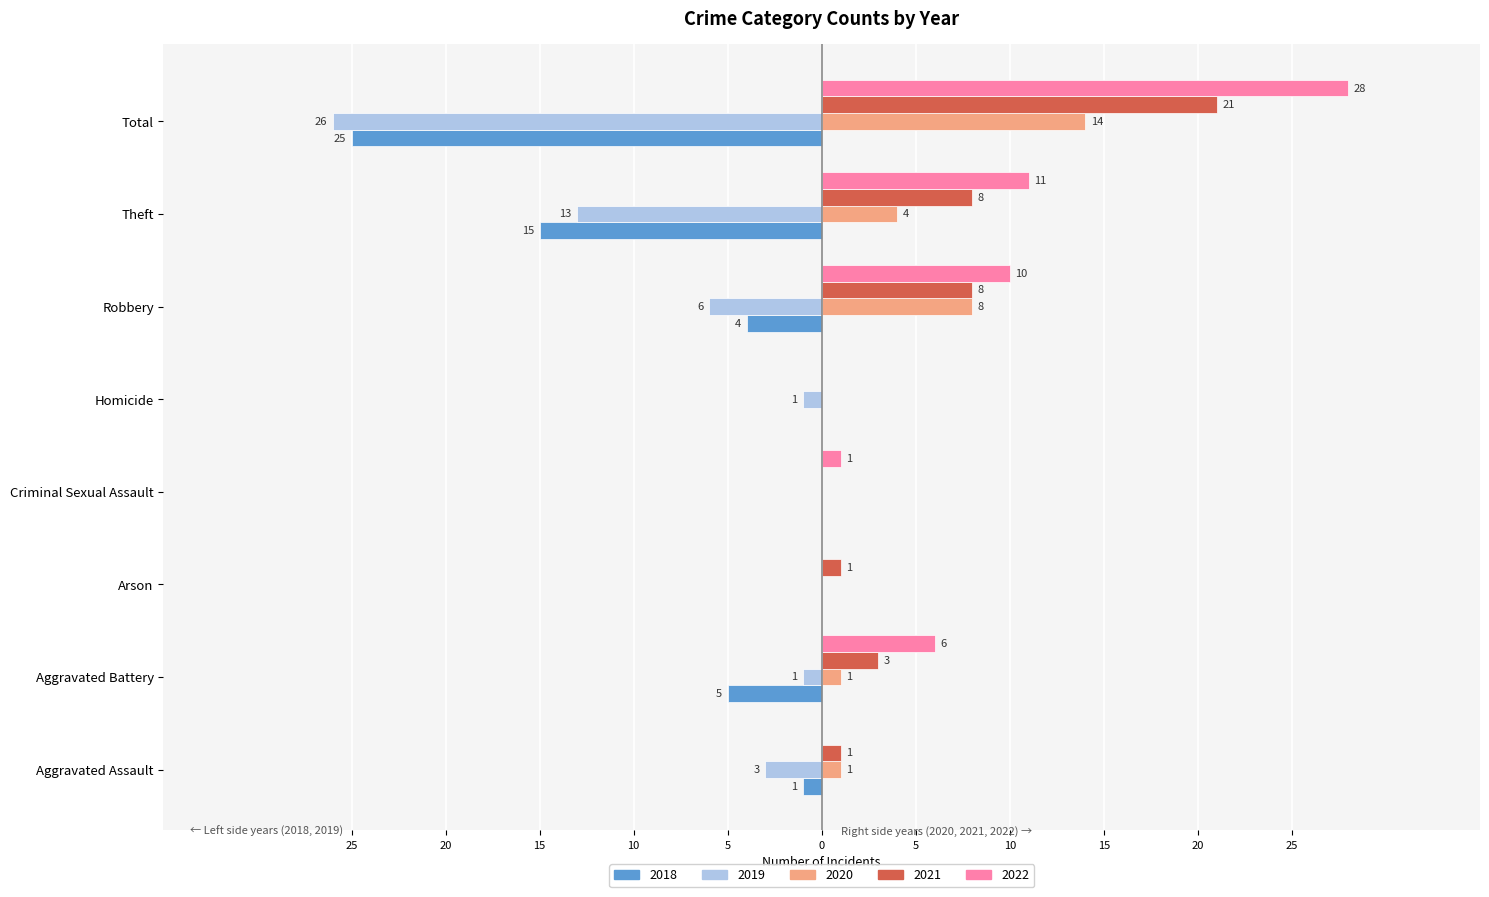

What is the difference between the maximum and minimum values in the 2020 series?

14